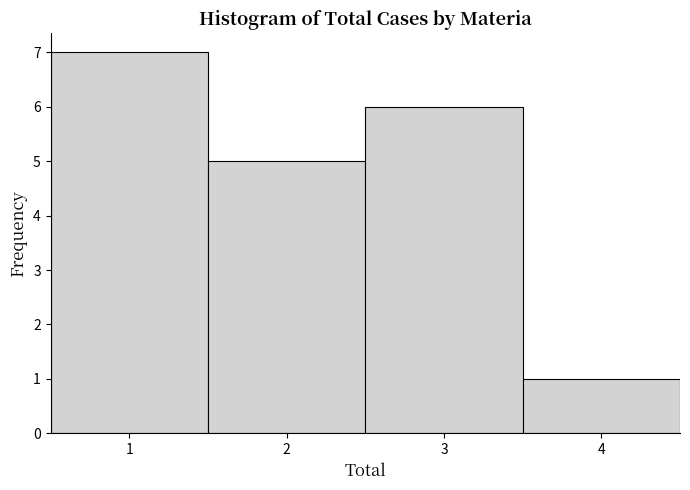

How tall is the bar that spans 0.5 to 1.5 on the x-axis? The values are not printed on the chart, so give them approximately, as read against the axis.

7